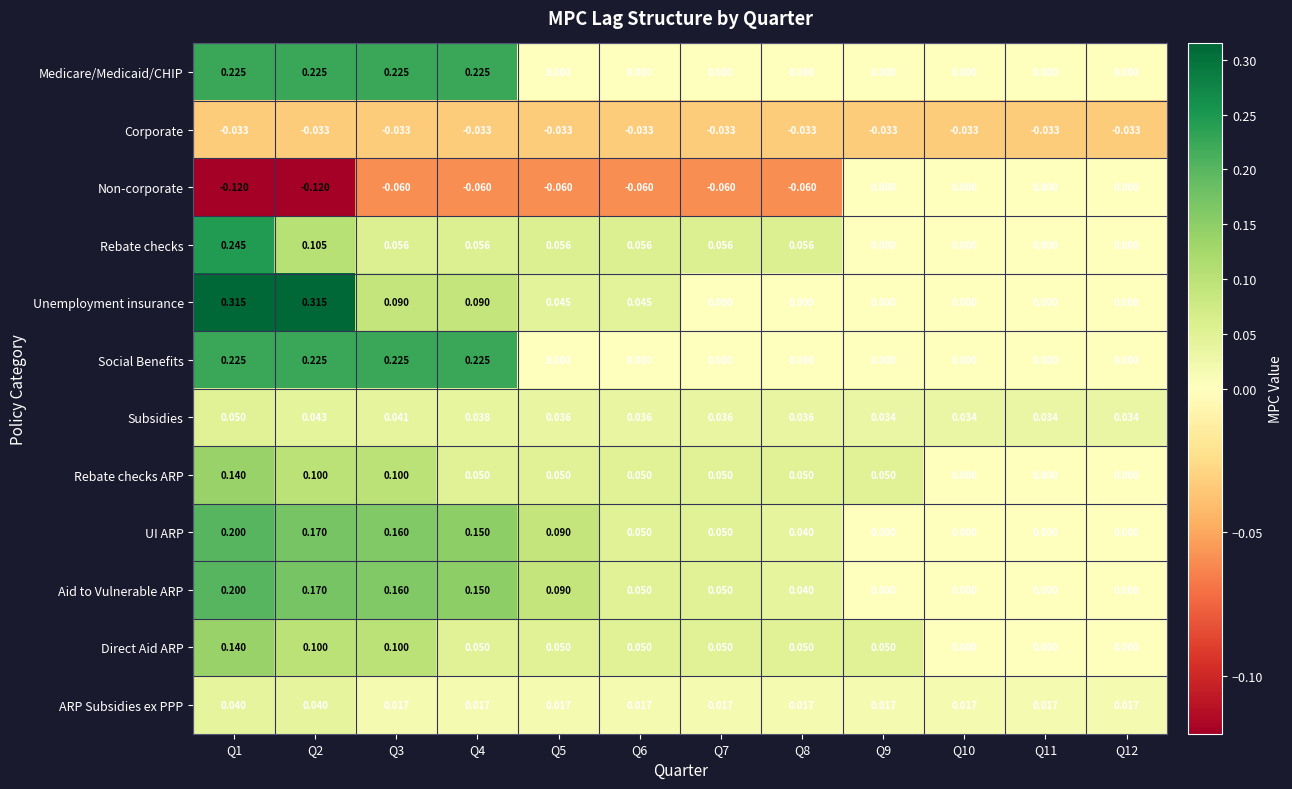

Is the value of Direct Aid ARP at Q2 greater than the value of ARP Subsidies ex PPP at Q6?

Yes